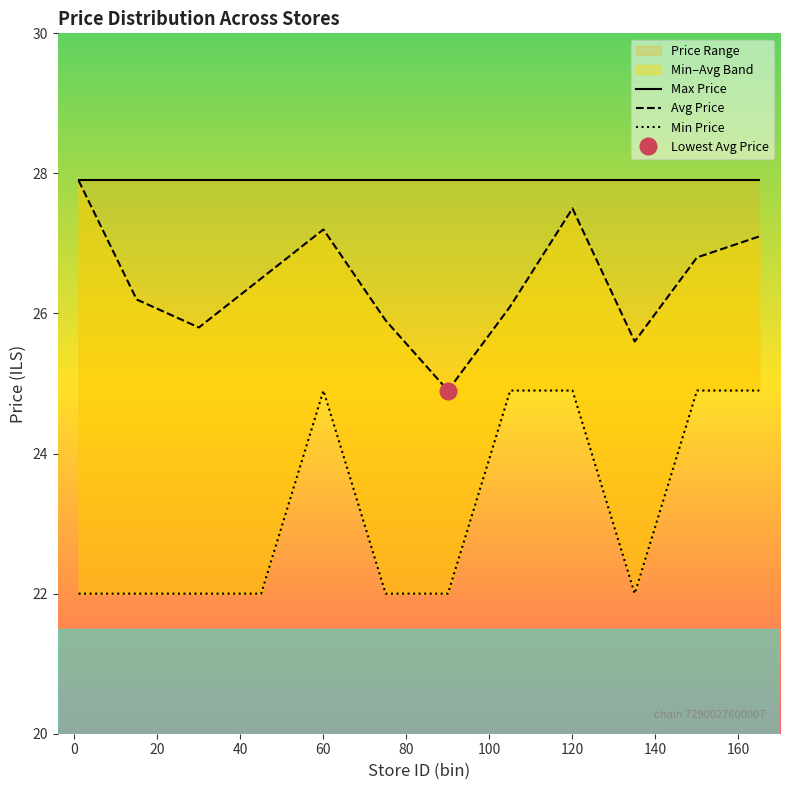

Which category has the highest value in the Min Price series?

60